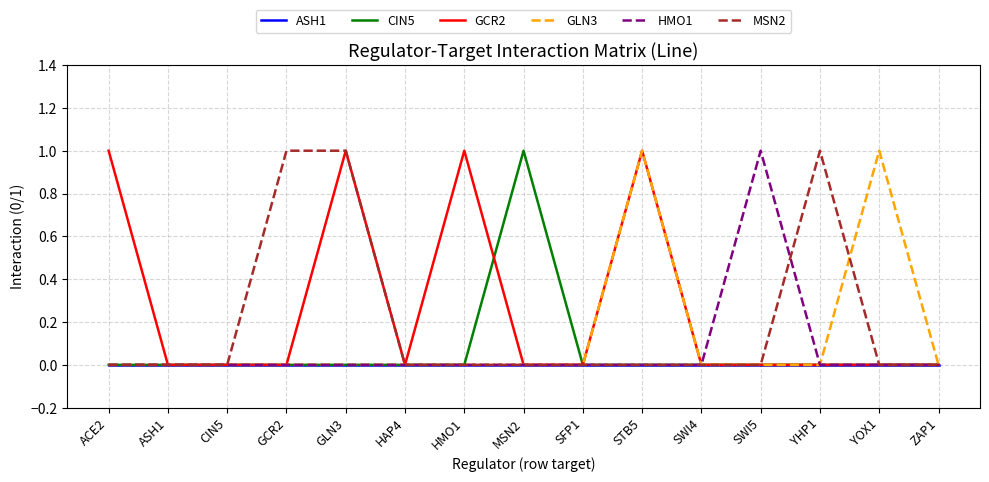

Which series has the largest total across all categories?

GCR2